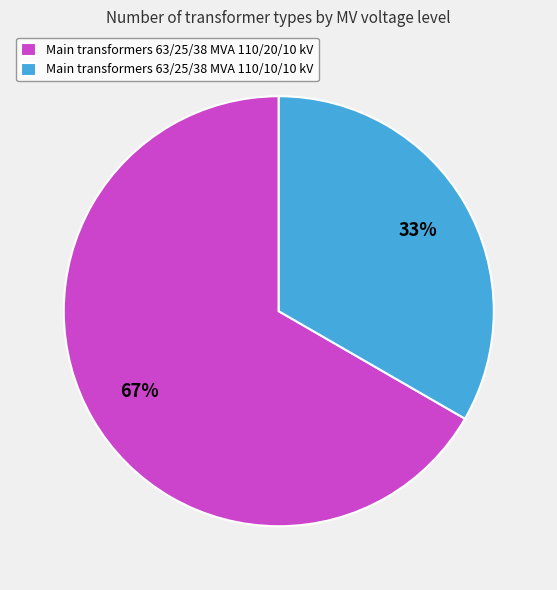

Rank the categories by value from lowest to highest.

Main transformers 63/25/38 MVA 110/10/10 kV, Main transformers 63/25/38 MVA 110/20/10 kV